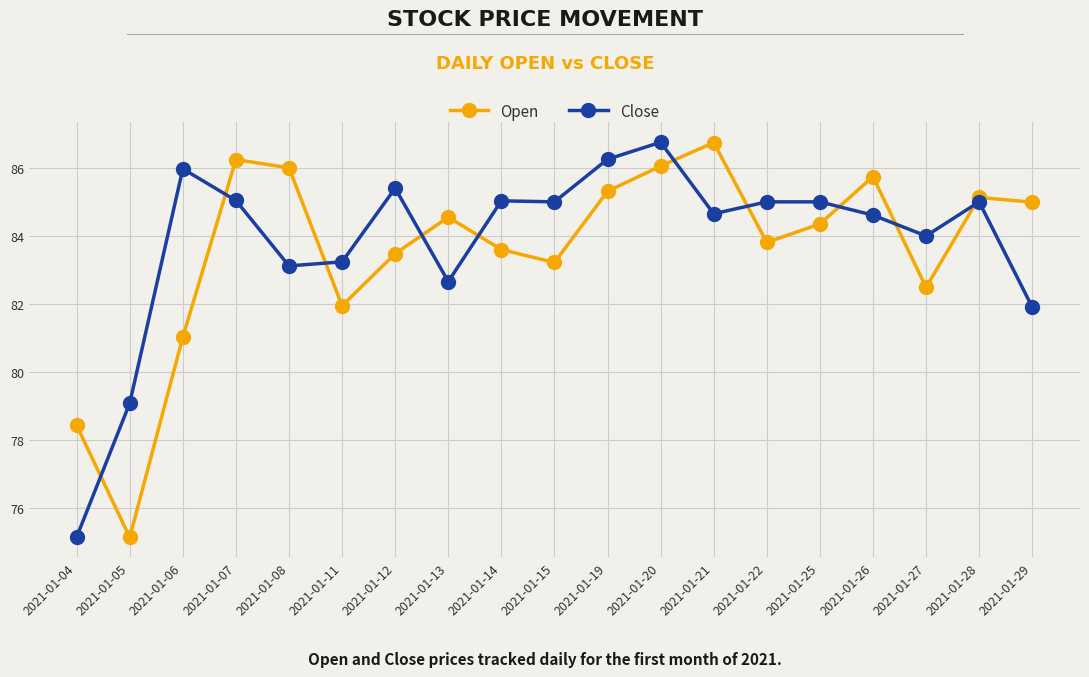

How many categories are shown in the chart?

19